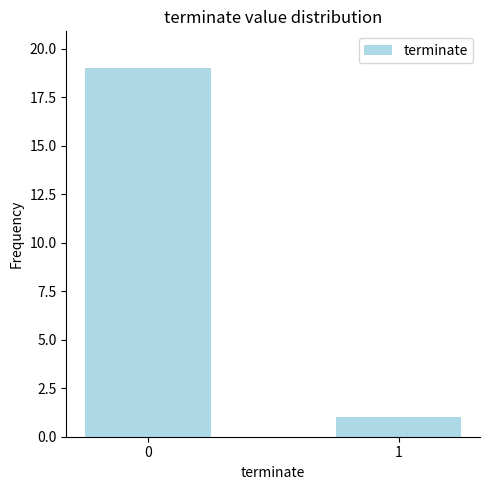

How many values are below 19?

1